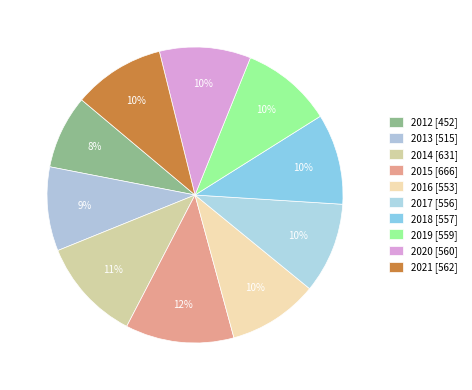

What is the largest slice in the pie chart?

2015